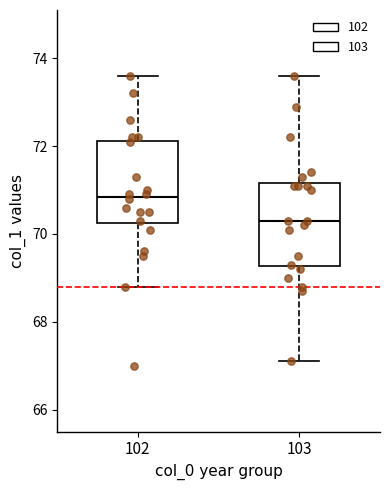

Reading left to right, read every box against the y-axis: the position of its median line, the range the box covers, and the ends of its whiskers. The values are not printed on the chart, so give them approximately, as read against the axis.

102: median 70.8, box 70.2 to 72.2, whiskers 68.8 to 73.6
103: median 70.4, box 69.2 to 71.2, whiskers 67.2 to 73.6